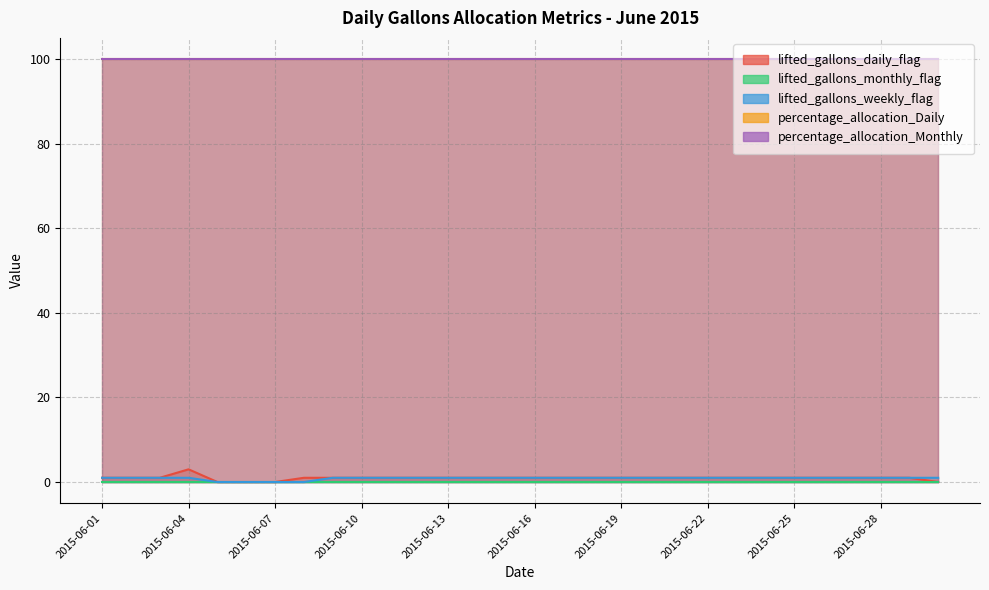

What are all the series names shown in the legend?

lifted_gallons_daily_flag, lifted_gallons_monthly_flag, lifted_gallons_weekly_flag, percentage_allocation_Daily, percentage_allocation_Monthly